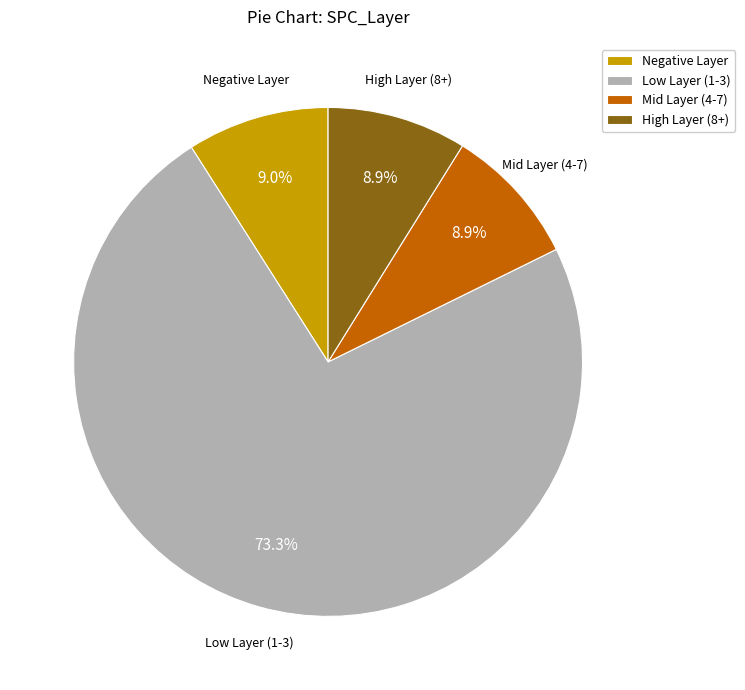

How much of the chart is everything except High Layer (8+)?

91.1%